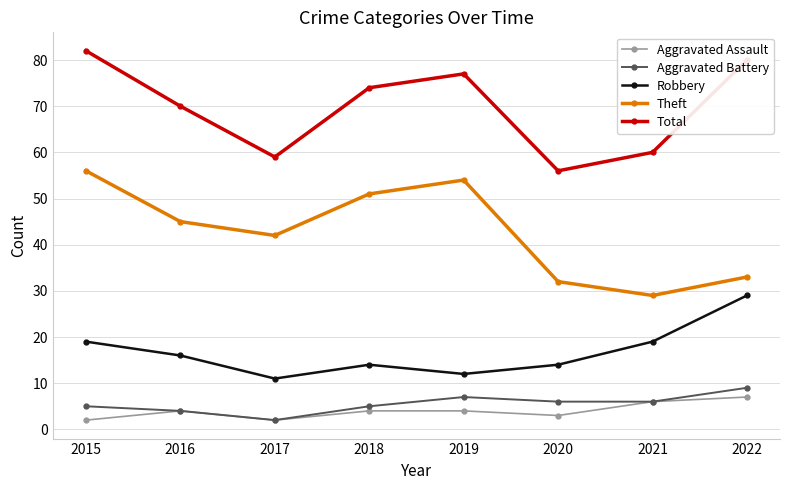

What is the value of the Aggravated Battery point at the 1st from the left?

5